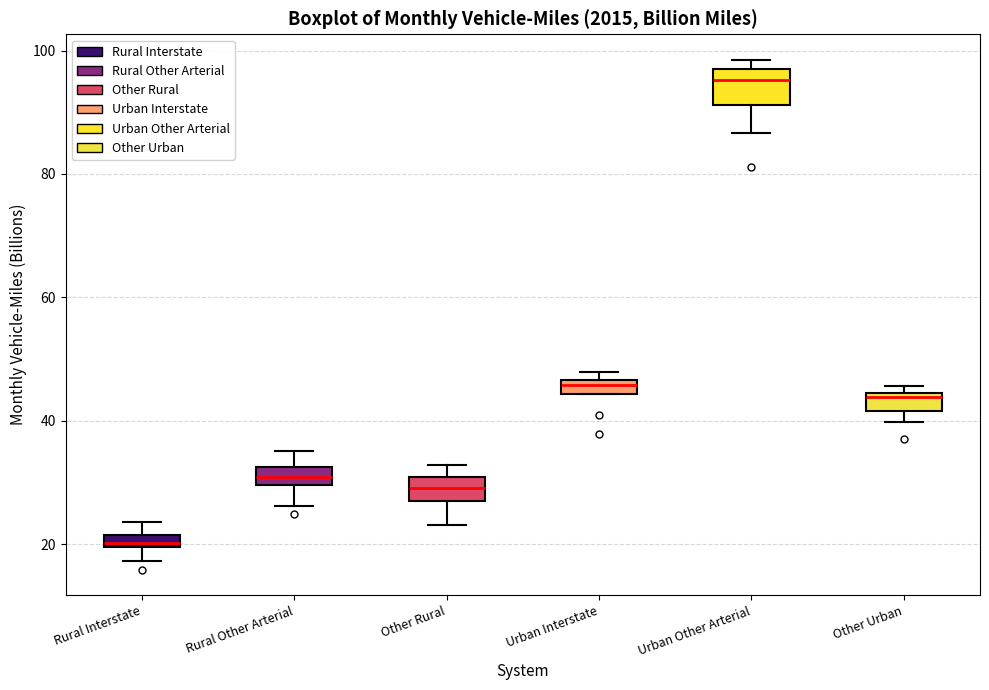

Which box has the lowest median line?

Rural Interstate